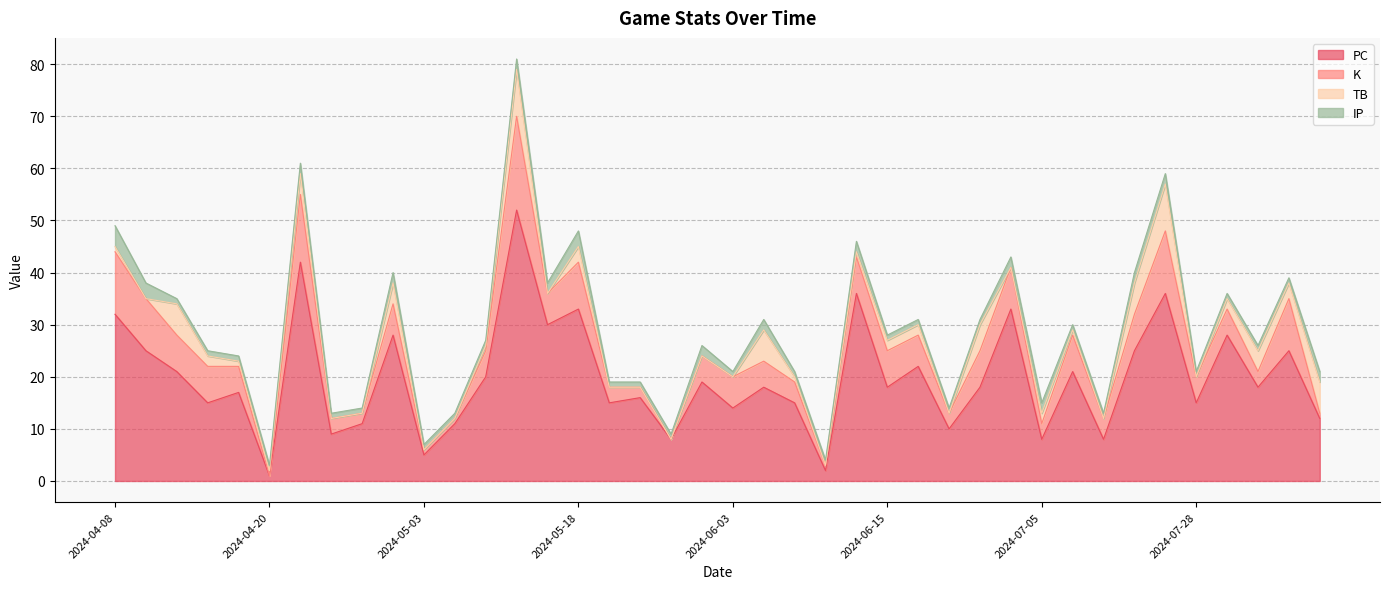

What is the total value across all series at 2024-05-18?

48